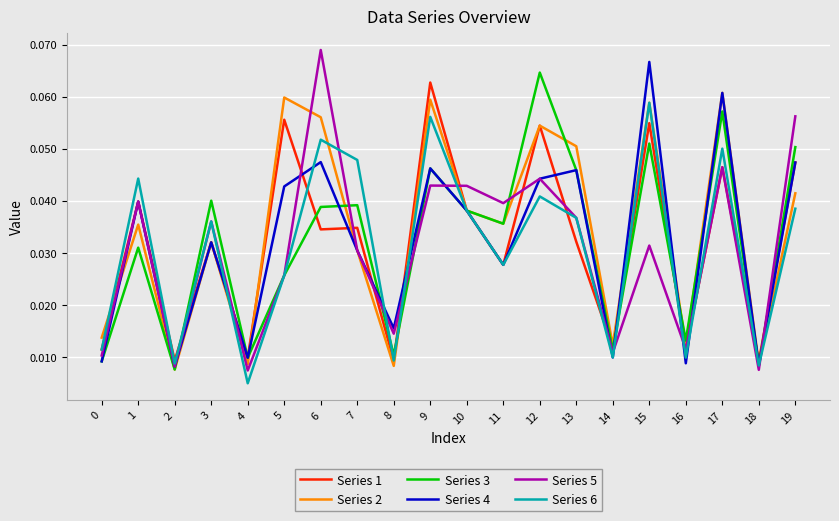

True or false: Series 2 and Series 1 cross at least once.

True